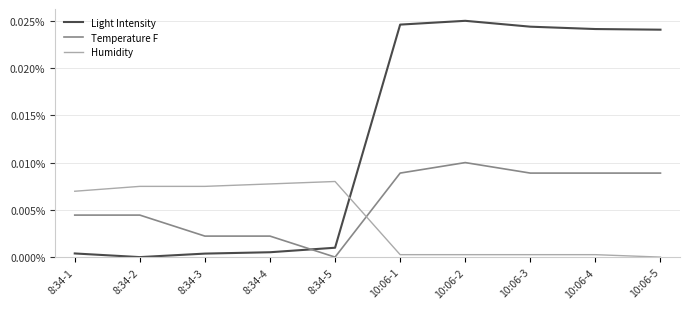

What is the label of the 4th point from the left?

8:34-4